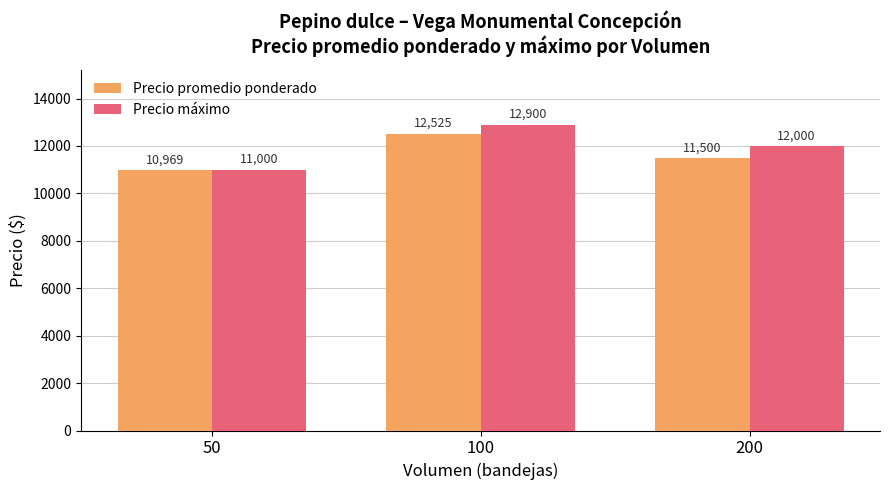

Which label corresponds to the smallest value in the chart?

50